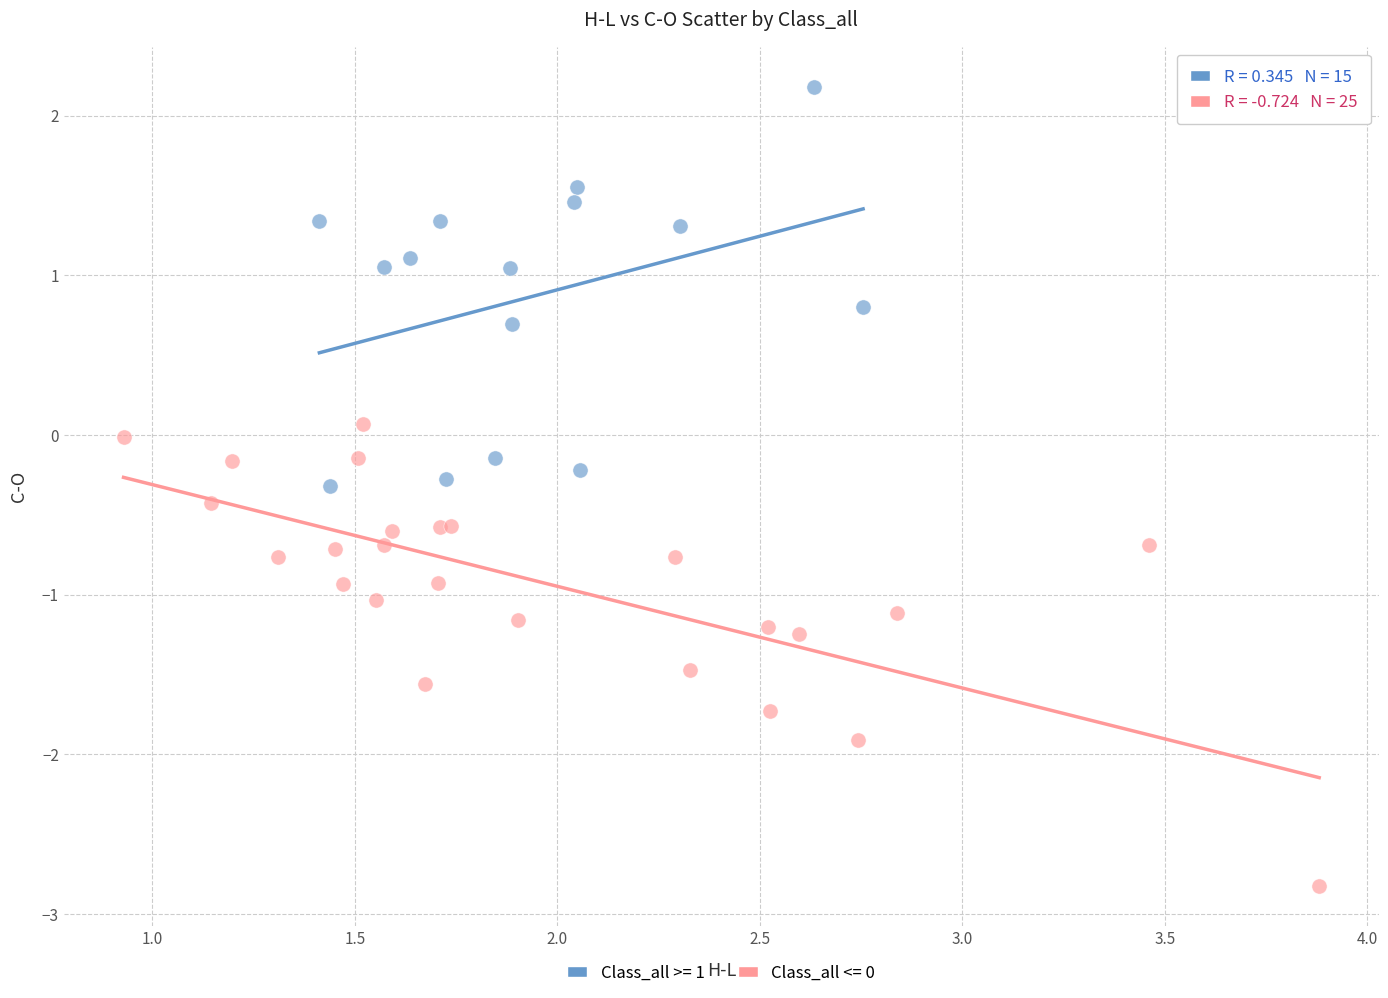

Which series reaches the maximum Y coordinate?

Class_all >= 1